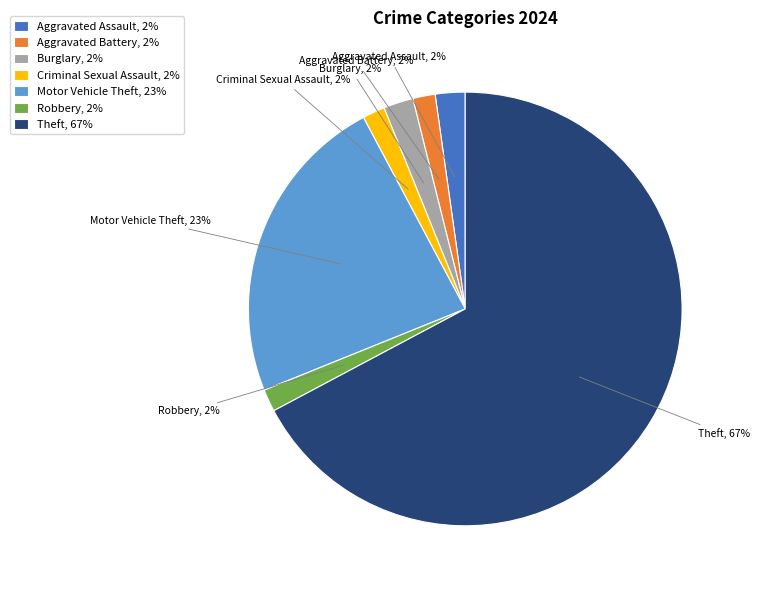

Does any single category account for the majority?

Yes